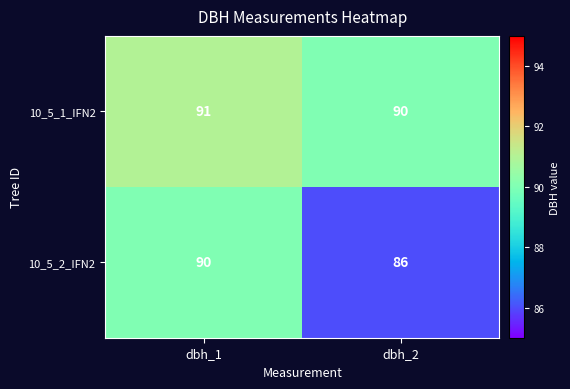

Reading left to right, transcribe all the data shown in this chart.

10_5_1_IFN2: 91	90
10_5_2_IFN2: 90	86